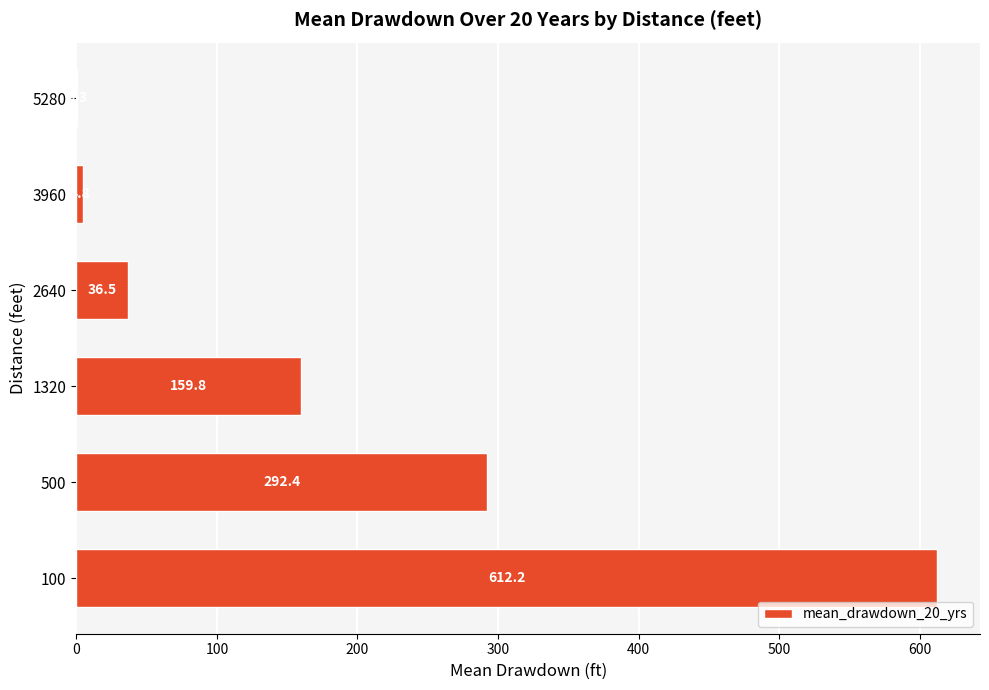

Which has a higher value, 100 or 2640?

100